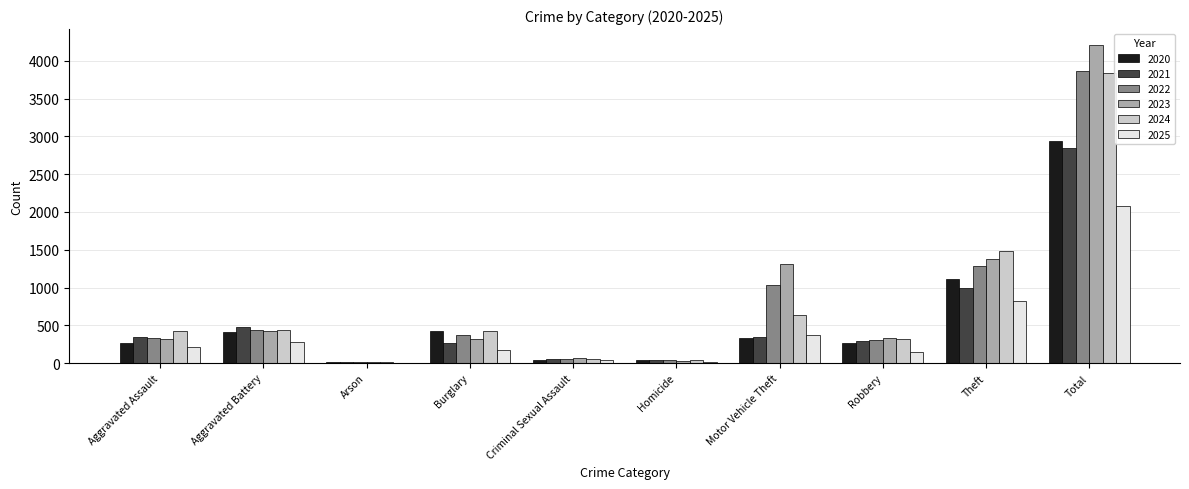

Between Aggravated Assault and Total, which series saw the biggest shift?

2023